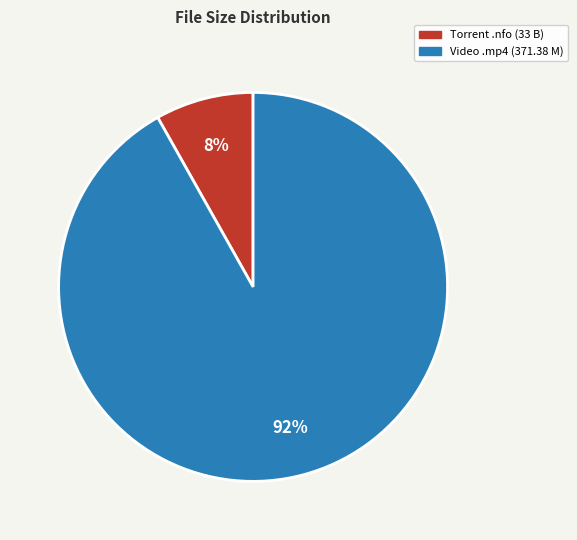

Do Torrent .nfo (33 B) and Video .mp4 (371.38 M) together represent more than half of the pie?

Yes